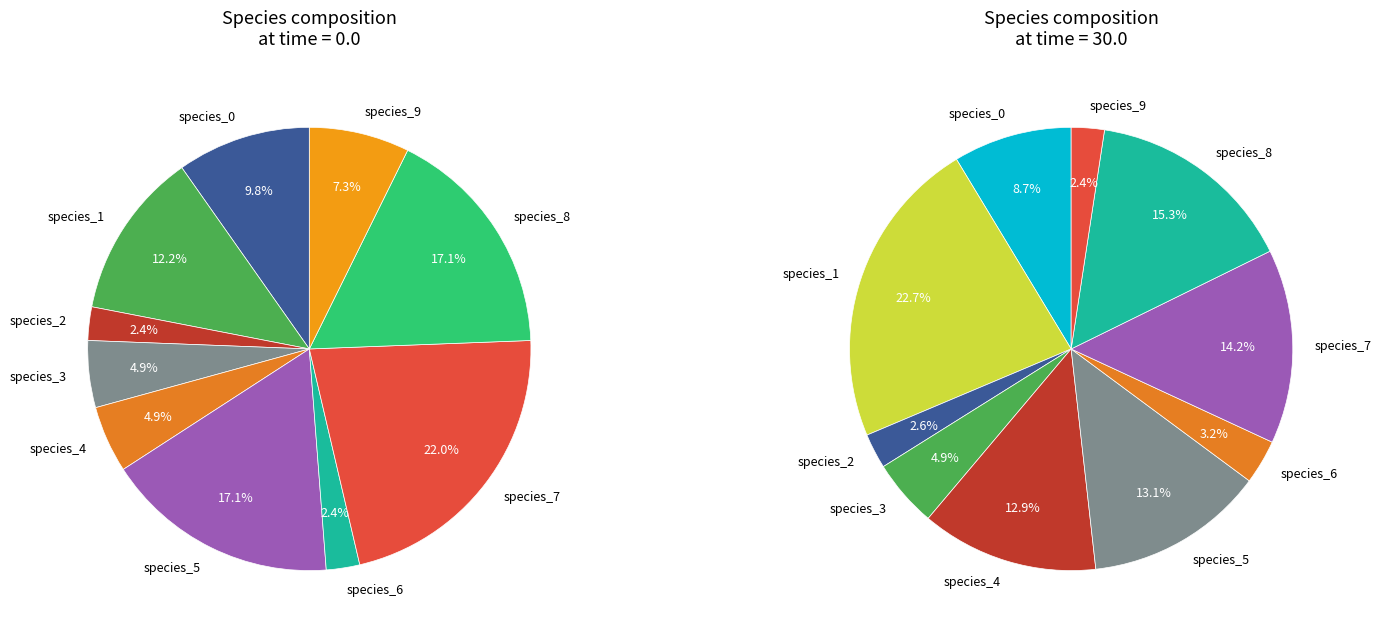

Do species_3 and species_1 together represent more than half of the pie?

No